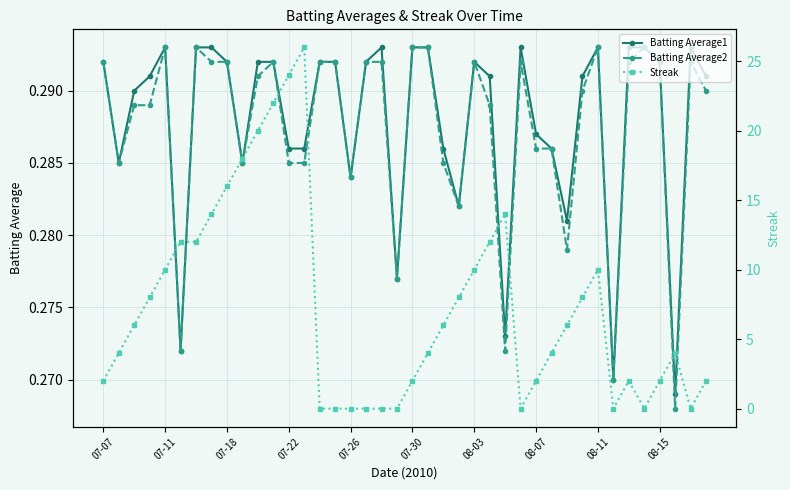

Count the Batting Average2 values in the range 0 to 1.

40